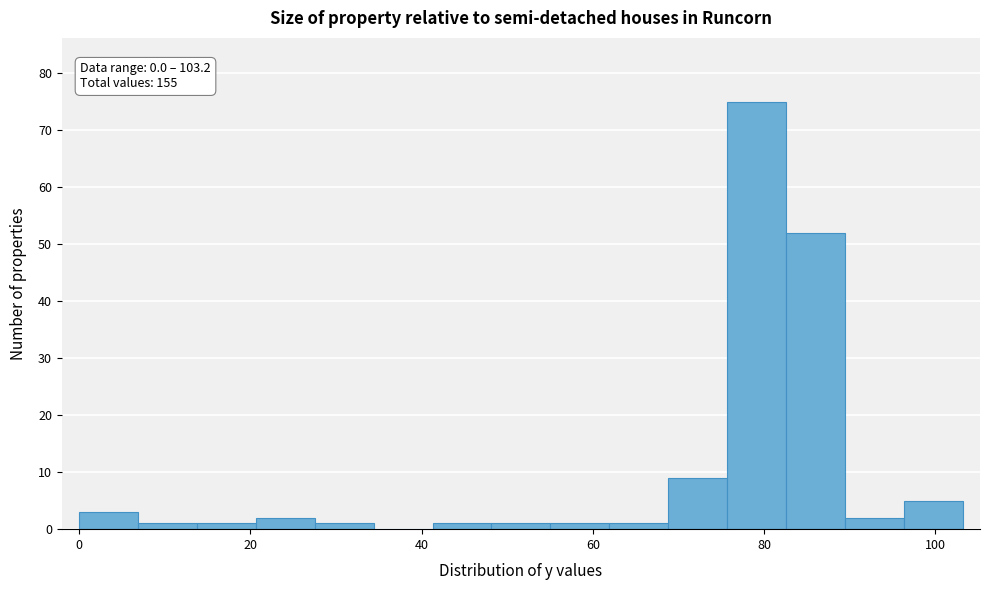

Around what value on the x-axis is the tallest bar? Give the approximate position of its centre, as read against the axis.

80